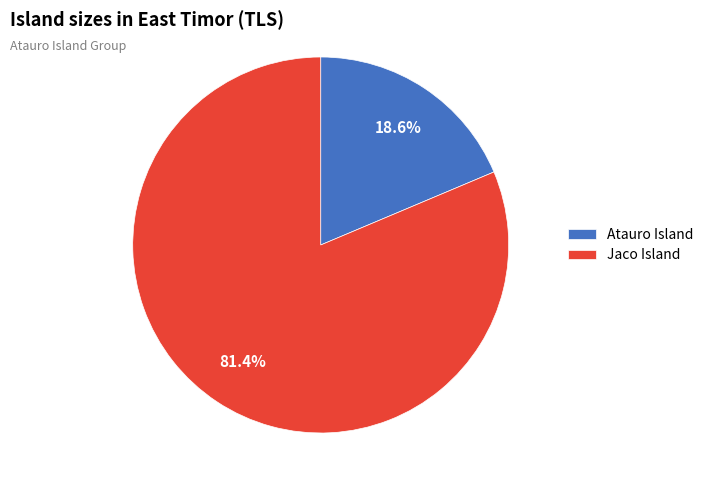

Which slice is the smallest?

Atauro Island